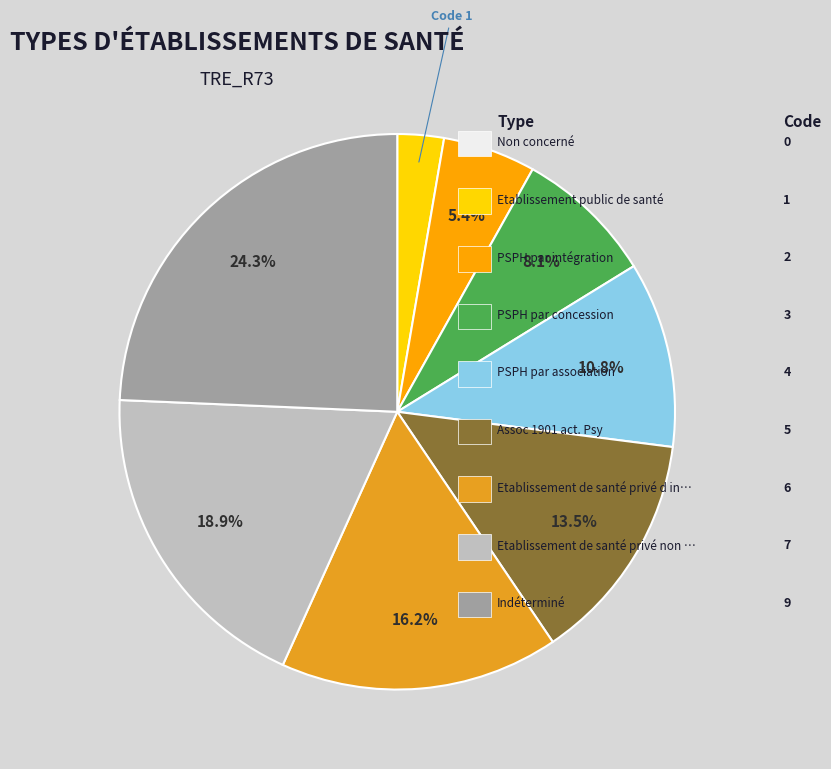

To the nearest percent, what is the difference between the largest and smallest slice percentages?

24%